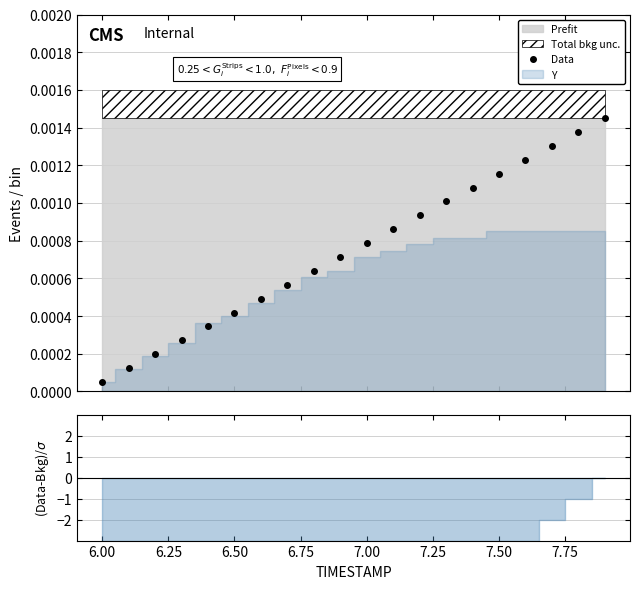

True or false: Data has more than 0 points higher than both neighbors.

False